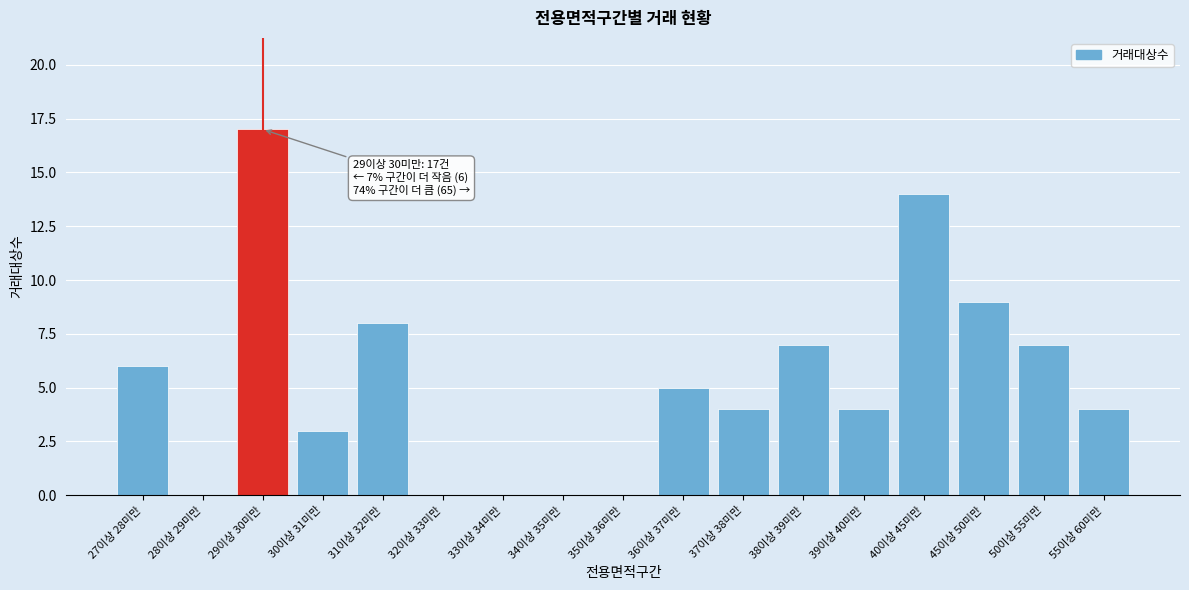

Reading left to right, transcribe all the data shown in this chart.

27이상 28미만=6	28이상 29미만=0	29이상 30미만=17	30이상 31미만=3	31이상 32미만=8	32이상 33미만=0	33이상 34미만=0	34이상 35미만=0	35이상 36미만=0	36이상 37미만=5	37이상 38미만=4	38이상 39미만=7	39이상 40미만=4	40이상 45미만=14	45이상 50미만=9	50이상 55미만=7	55이상 60미만=4